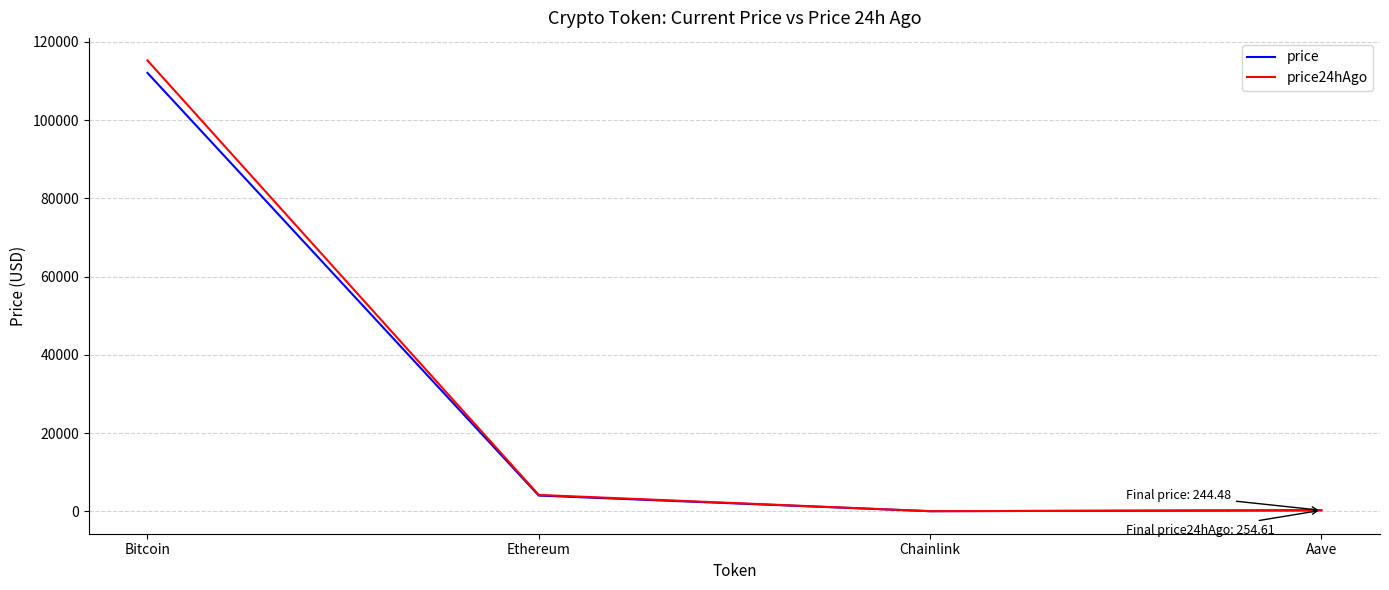

What position from the left is Chainlink?

3